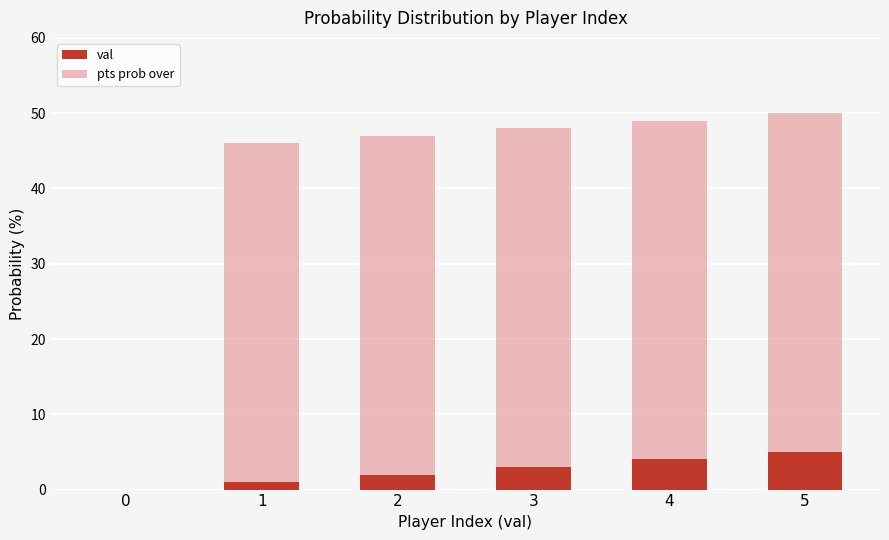

At which label is val closest to 2?

2